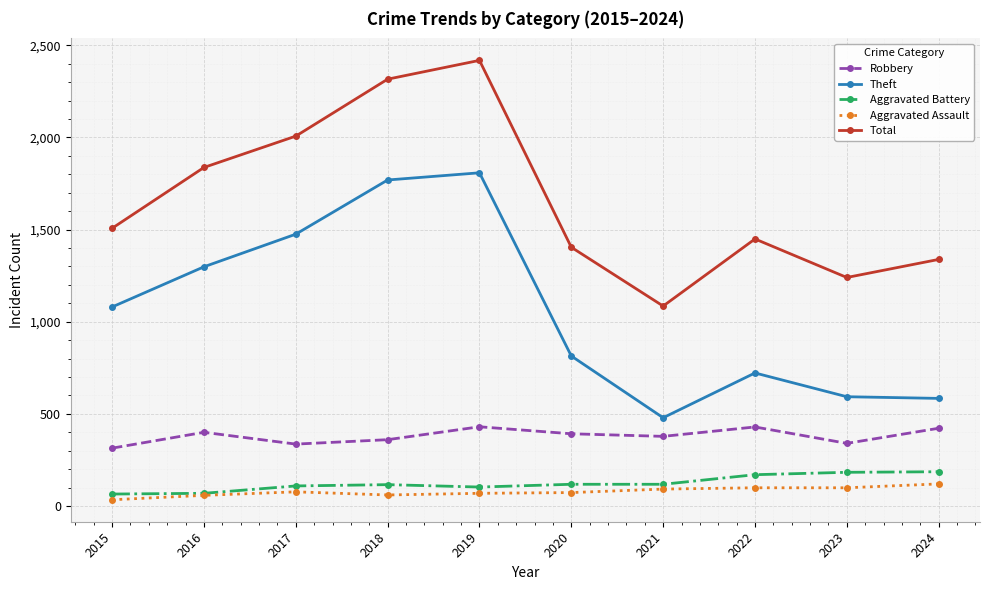

Where is the first local minimum for Total?

2021